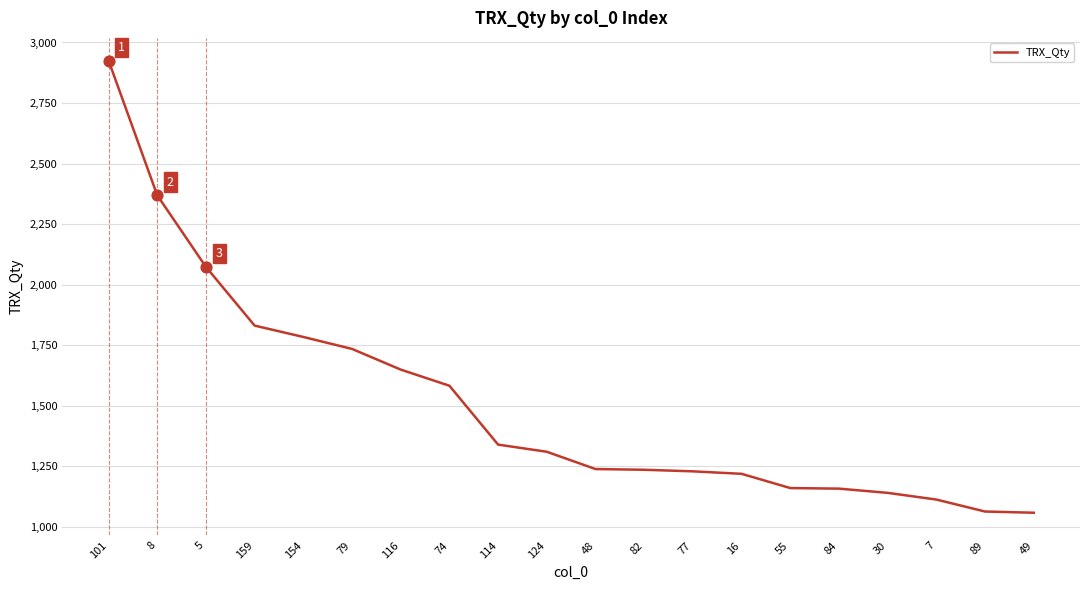

Between 79 and 114, which is larger?

79